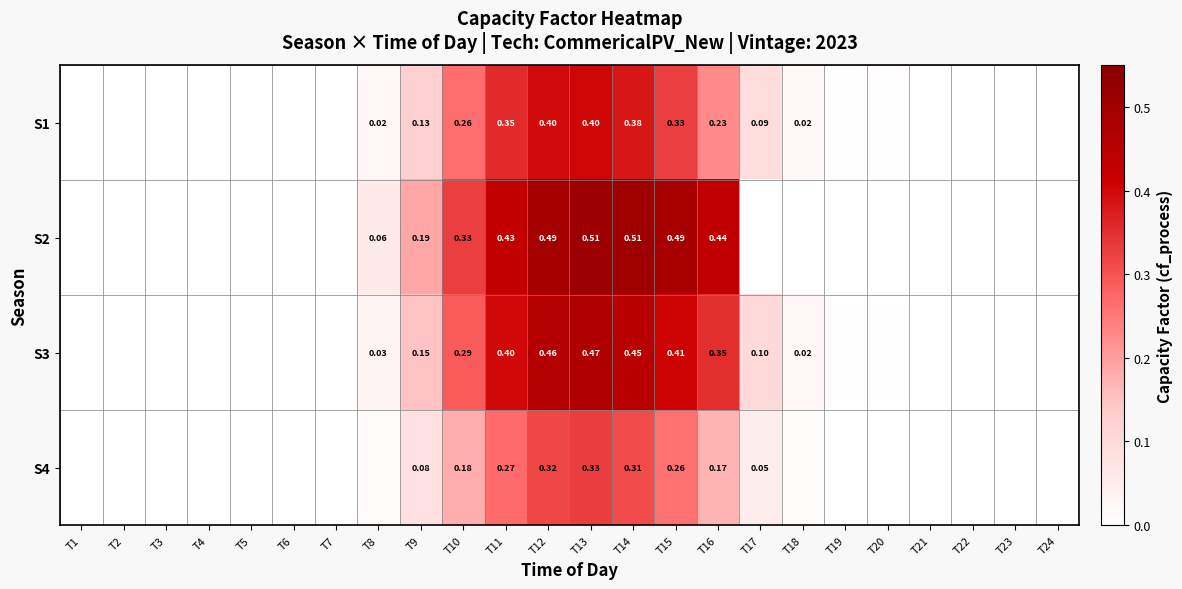

Is the value of S3 at T13 greater than the value of S1 at T10?

Yes